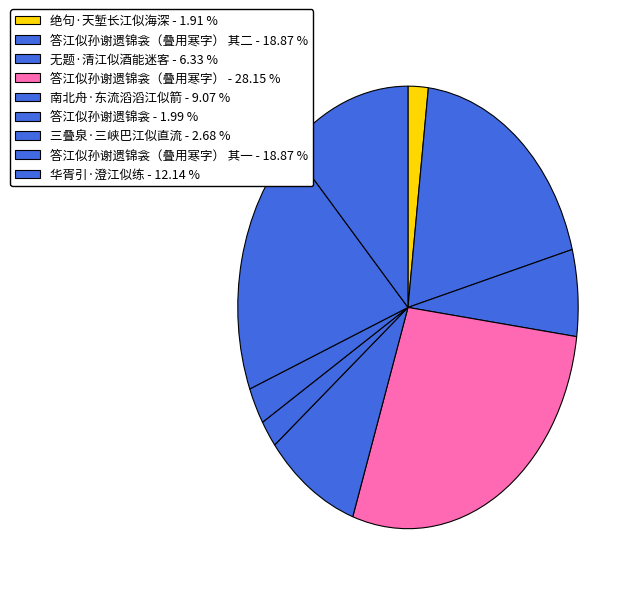

How many slices are in this pie chart?

9